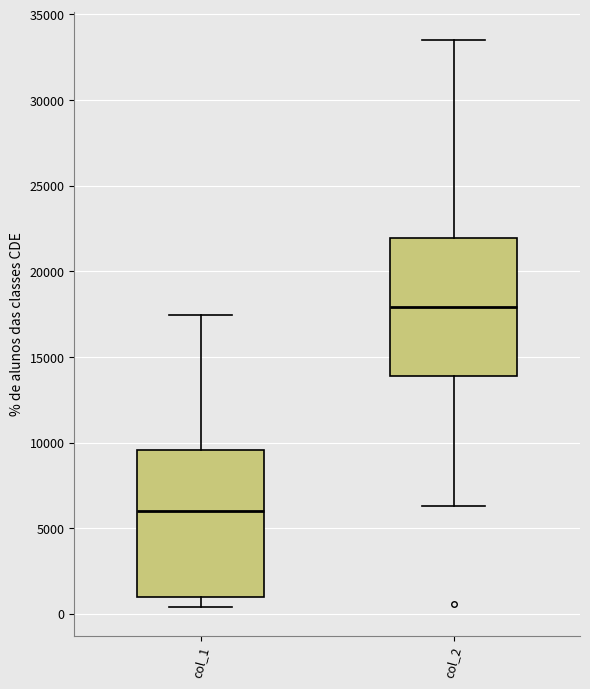

Reading left to right, read every box against the y-axis: the position of its median line, the range the box covers, and the ends of its whiskers. The values are not printed on the chart, so give them approximately, as read against the axis.

col_1: median 6000, box 1000 to 9500, whiskers 500 to 17500
col_2: median 18000, box 14000 to 22000, whiskers 6500 to 33500